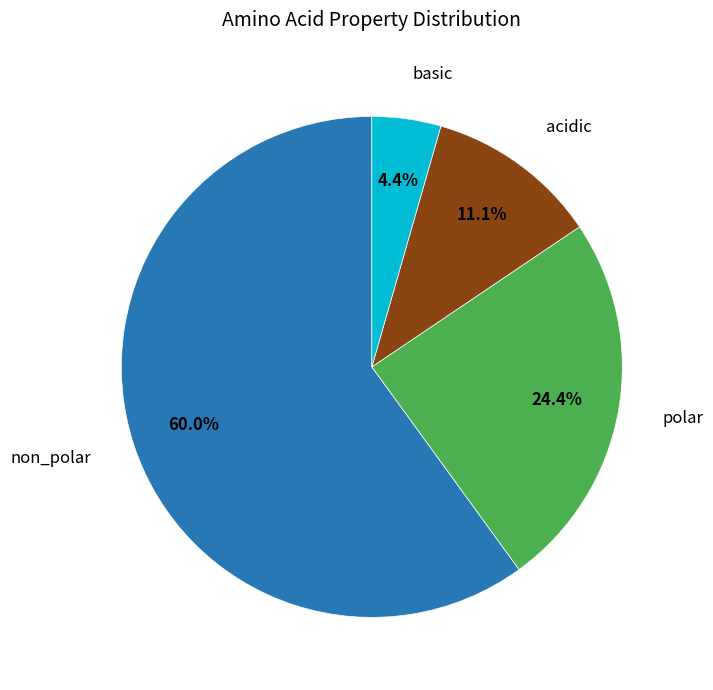

Count the number of slices in the pie.

4